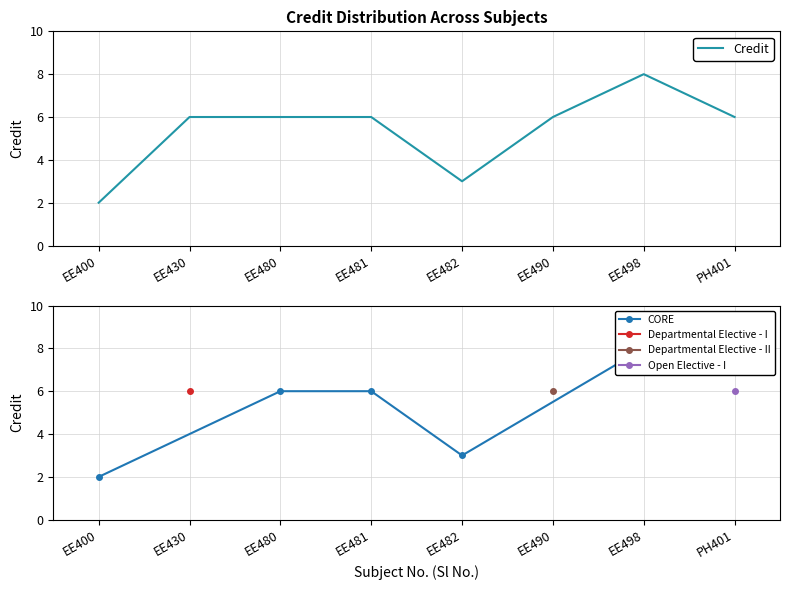

At which label is the value closest to 5?

EE430